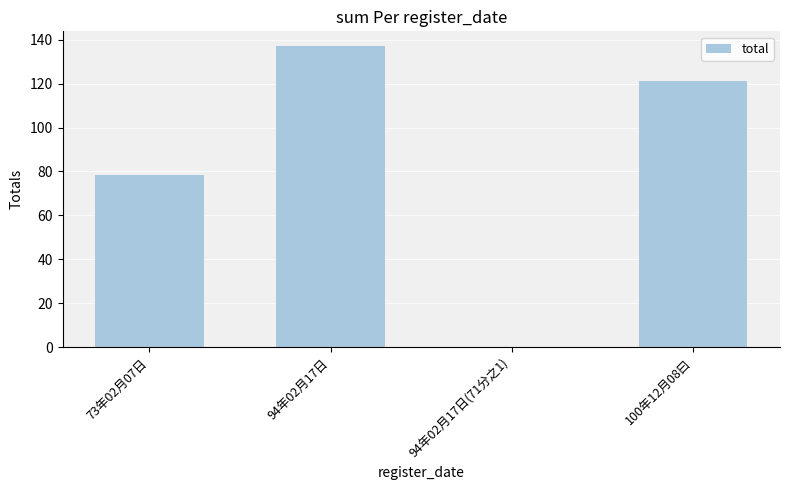

Which label corresponds to the largest value in the chart?

94年02月17日